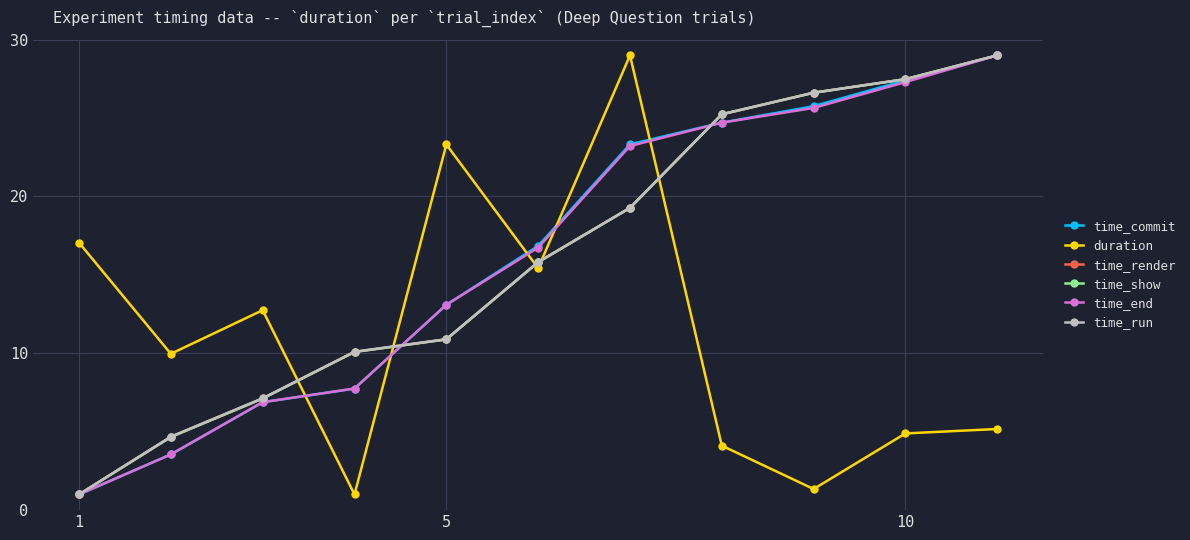

What is the value of the time_run point at the 9th from the left?

26.6